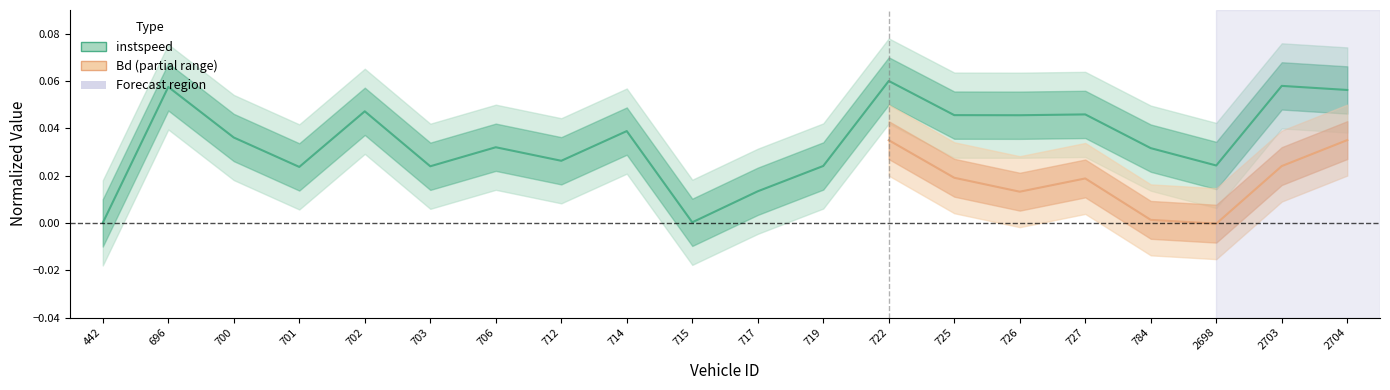

Which label corresponds to the largest value in the chart?

722